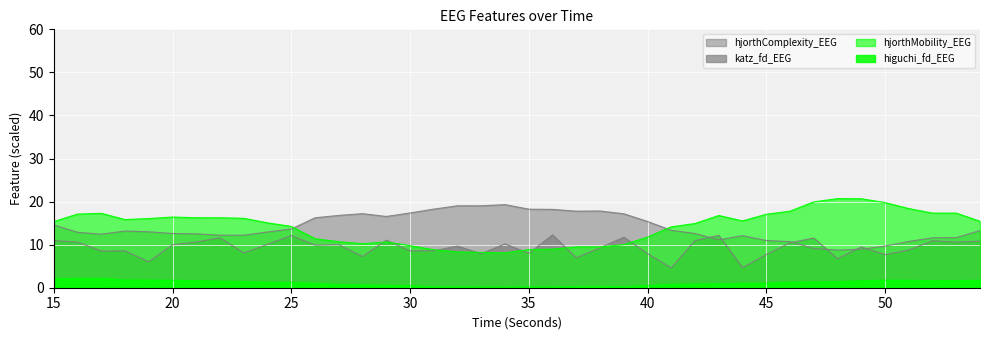

List the labels in order of higuchi_fd_EEG value, largest first.

17, 16, 15, 18, 19, 50, 20, 54, 51, 53, 21, 52, 49, 22, 23, 48, 47, 46, 24, 25, 45, 44, 26, 43, 42, 41, 27, 28, 29, 40, 30, 38, 37, 39, 32, 31, 35, 36, 34, 33